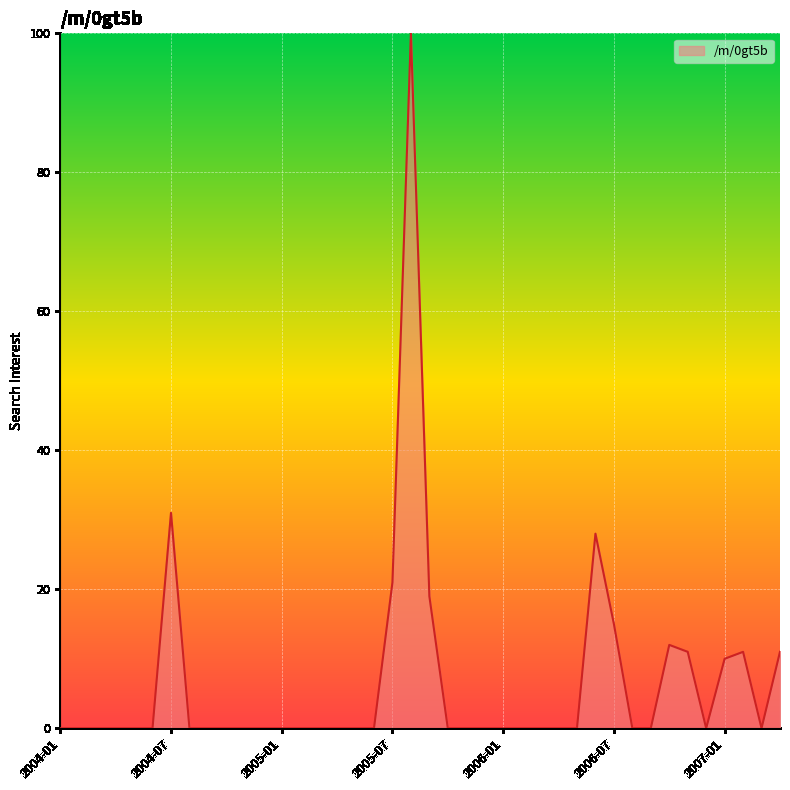

What is the maximum value shown in the chart?

100